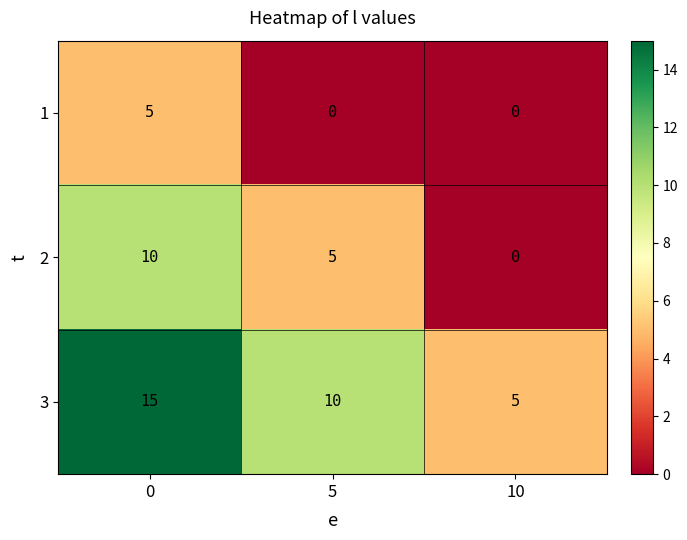

Reading left to right, list all the values displayed in this chart.

1: 5	0	0
2: 10	5	0
3: 15	10	5